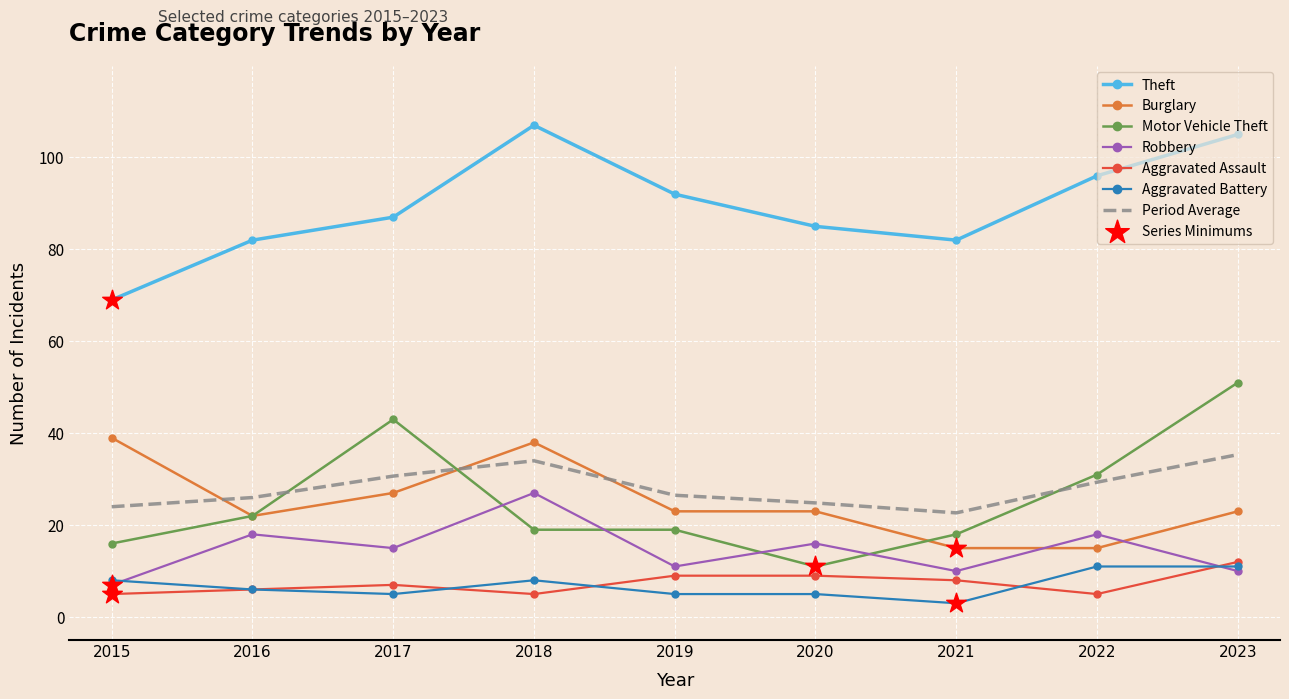

What is the difference between the highest and lowest values at 2017?

82.0